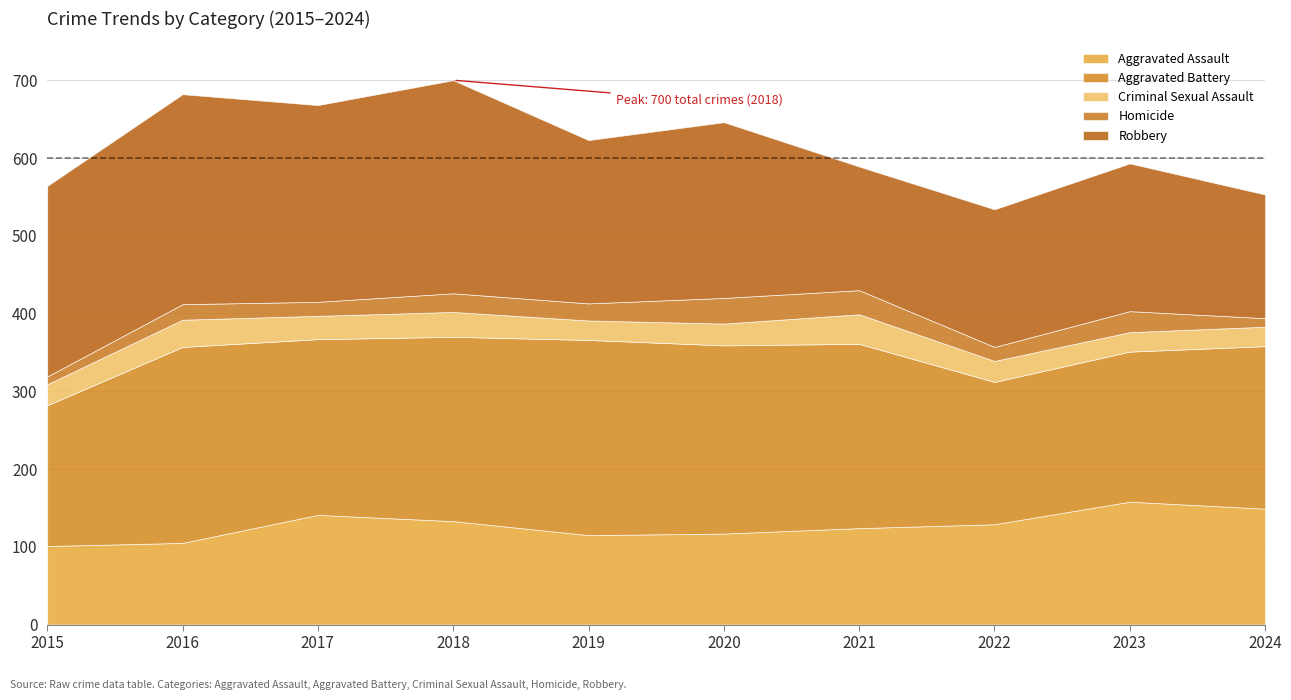

At which category does Aggravated Battery reach its first local peak?

2016